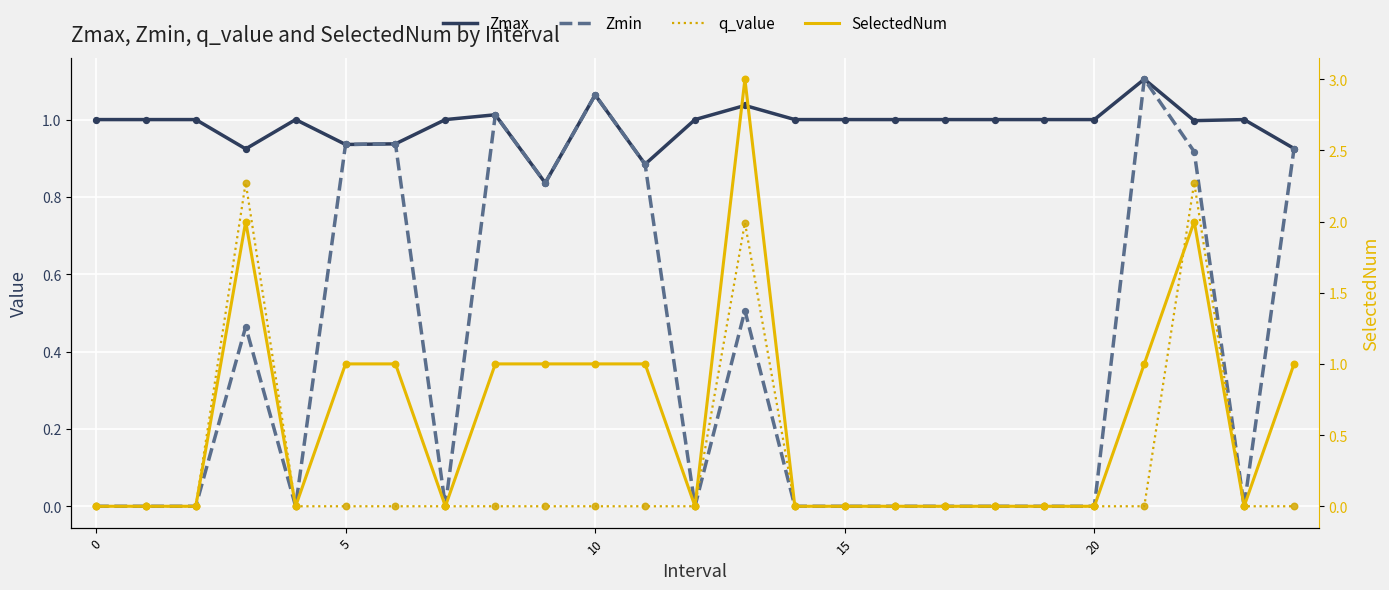

At how many categories does at least one series exceed 1?

6